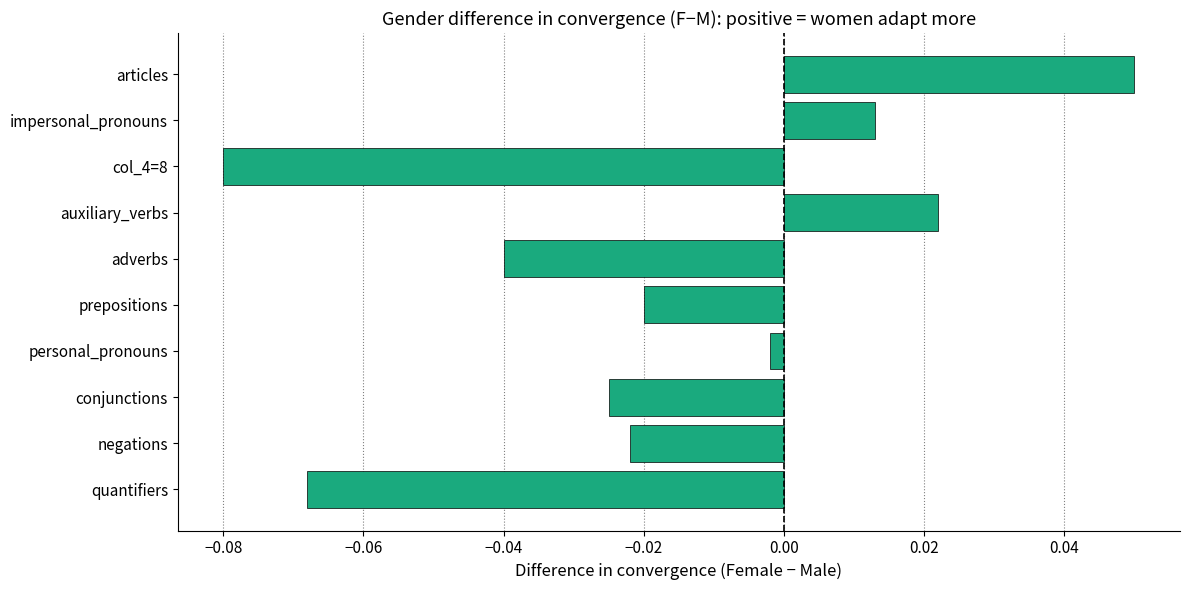

At which label is the value closest to 0?

personal_pronouns